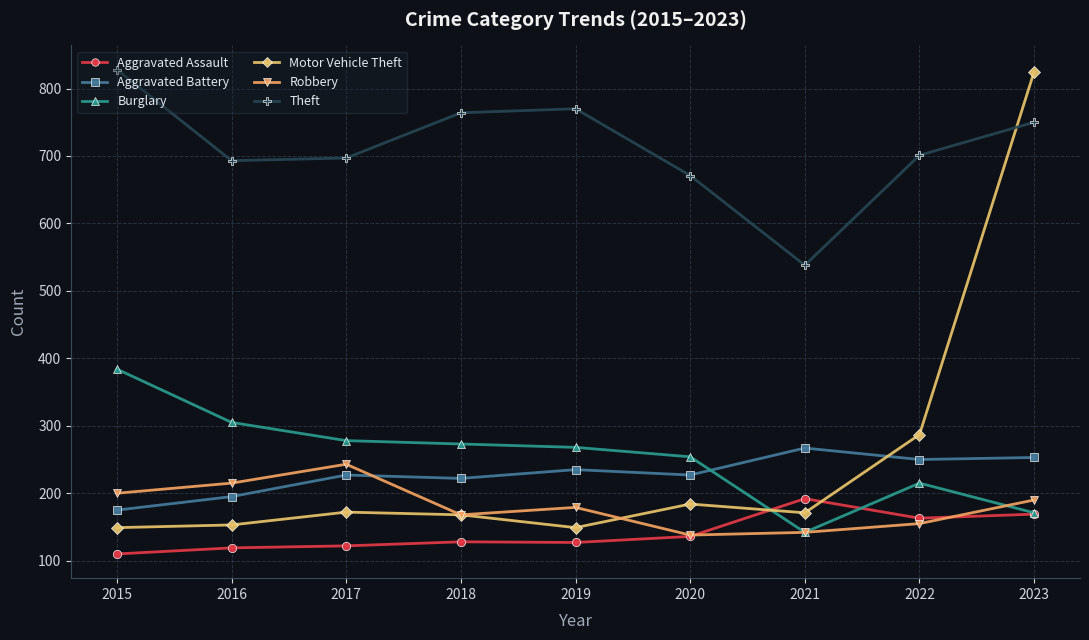

Does the chart have visible grid lines?

Yes